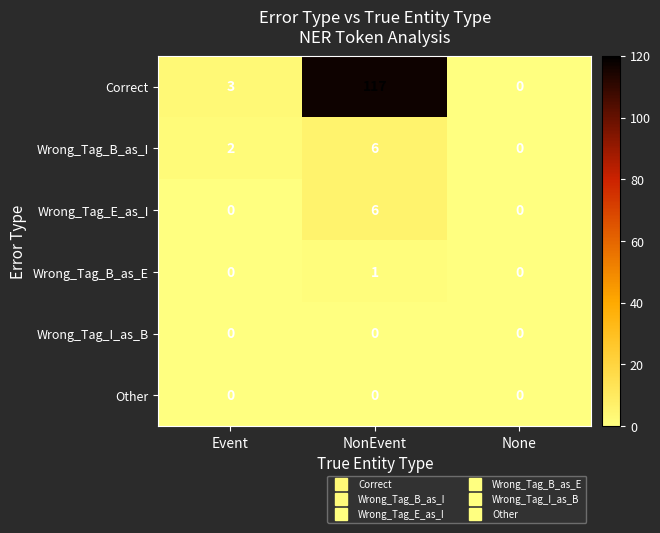

The Wrong_Tag_B_as_E series shows 0 at Event. True or false?

True